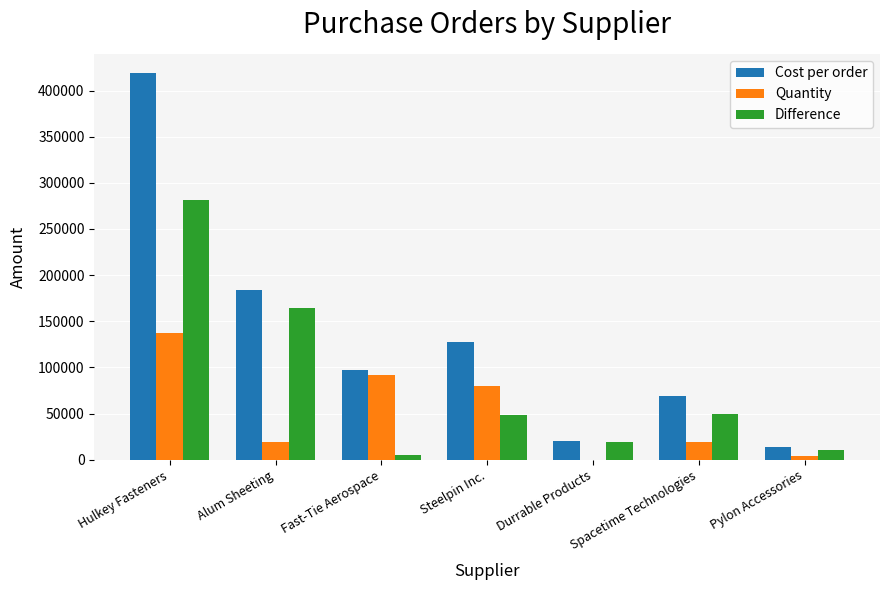

Which series changed the most between Steelpin Inc. and Durrable Products?

Cost per order